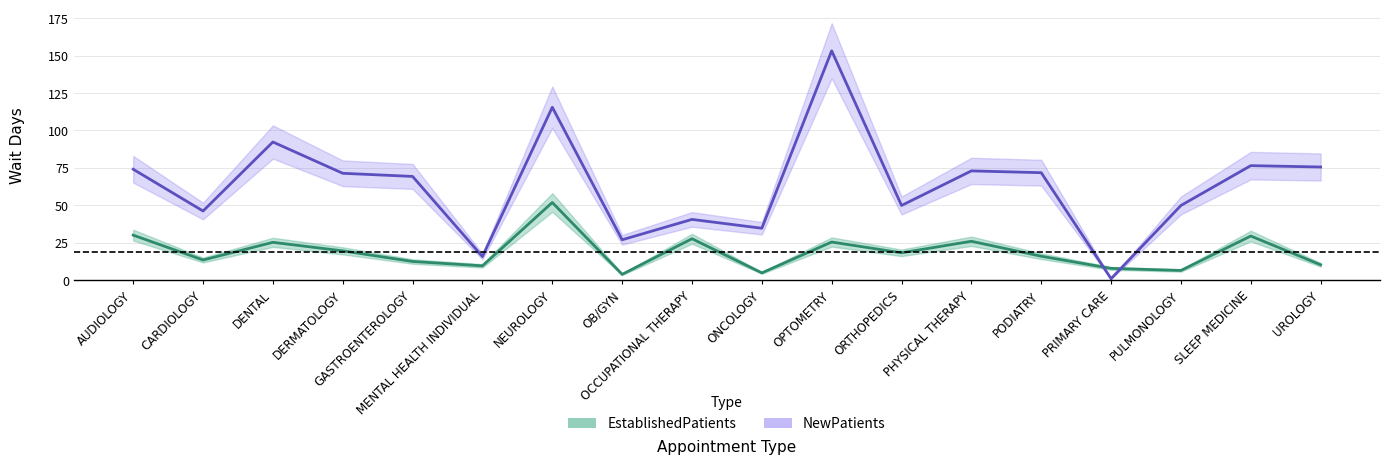

Which series has the widest spread of values?

NewPatients